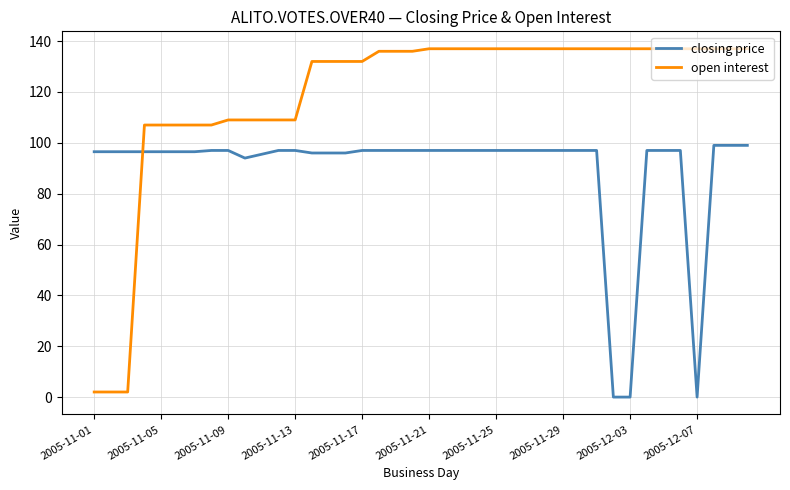

How many series are shown in this chart?

2